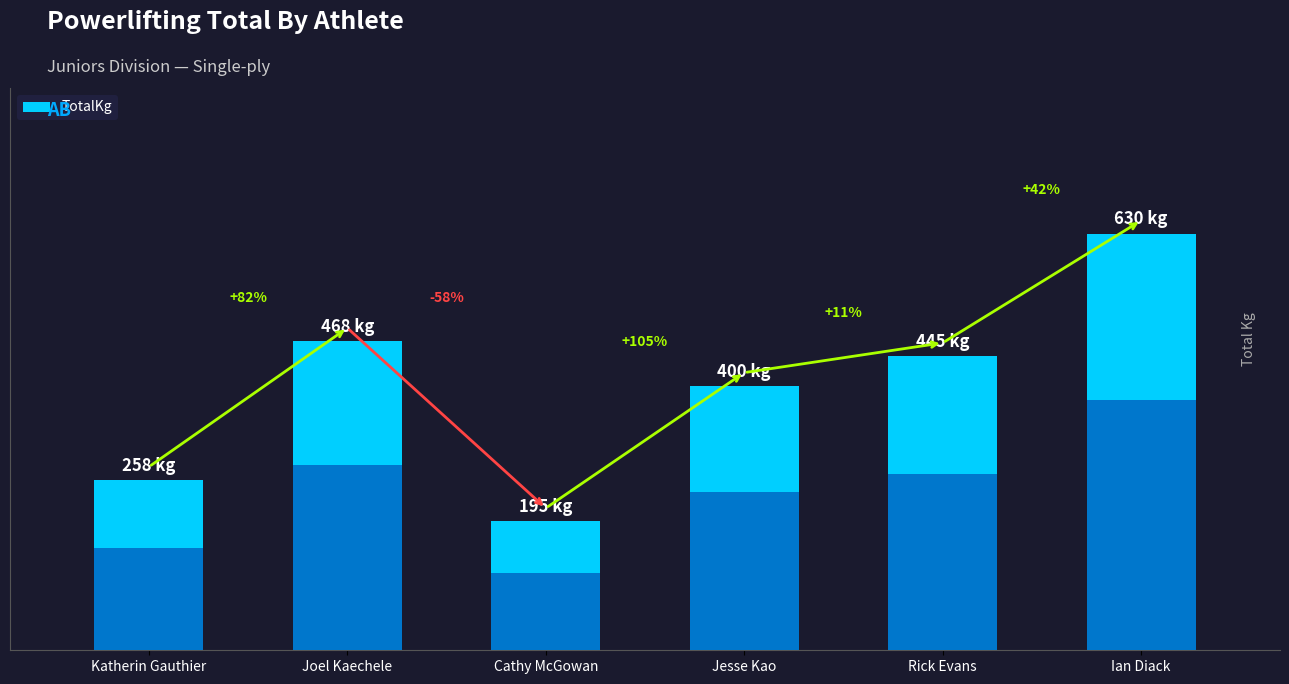

Rank the categories by value from lowest to highest.

Cathy McGowan, Katherin Gauthier, Jesse Kao, Rick Evans, Joel Kaechele, Ian Diack